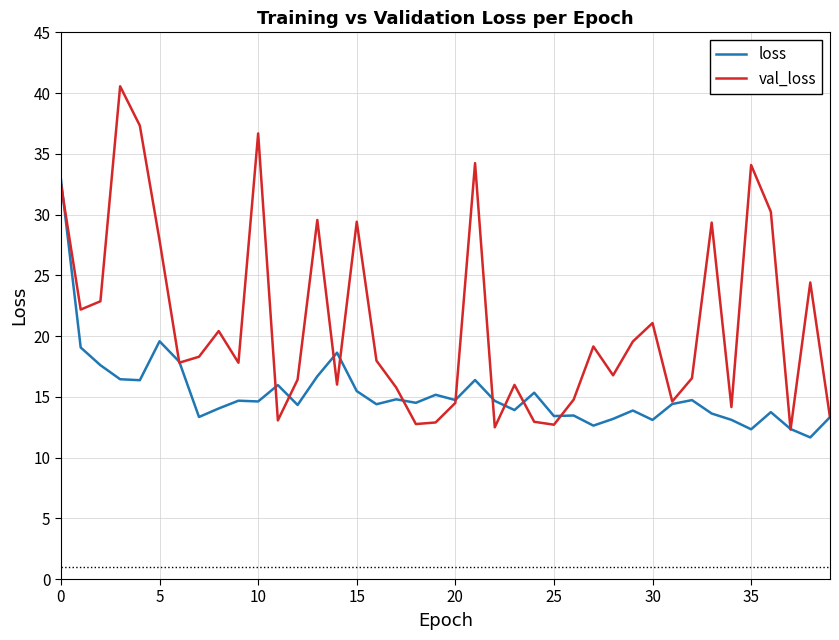

Which series has the widest spread of values?

val_loss